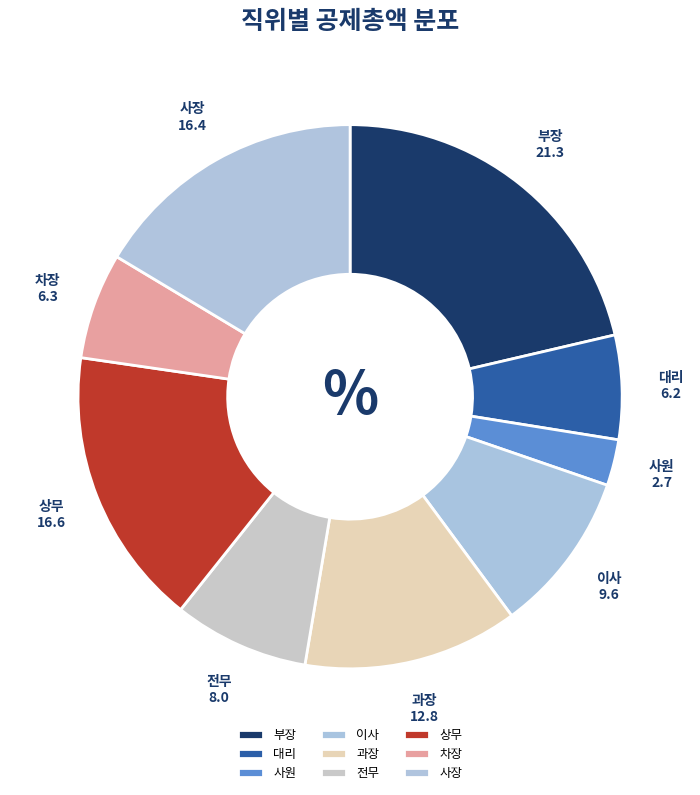

Is it true that 차장 is 17% of the pie?

False